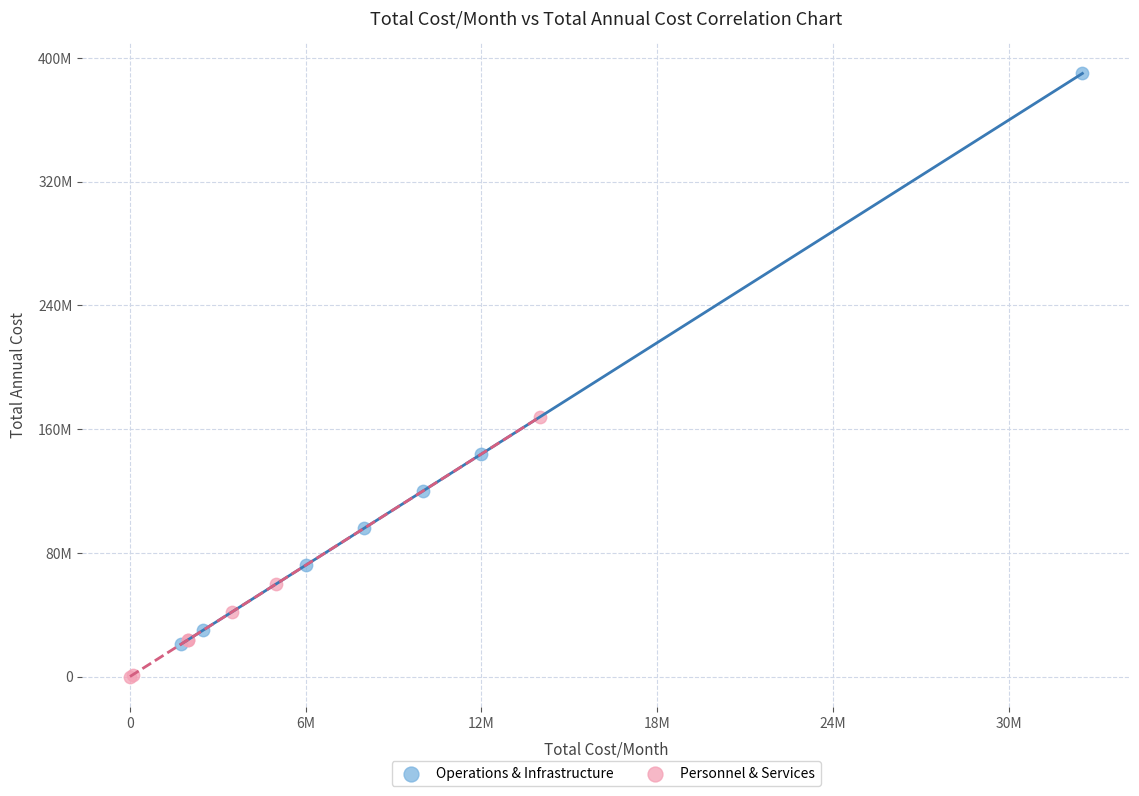

What are all the series names shown in the legend?

Operations & Infrastructure, Personnel & Services